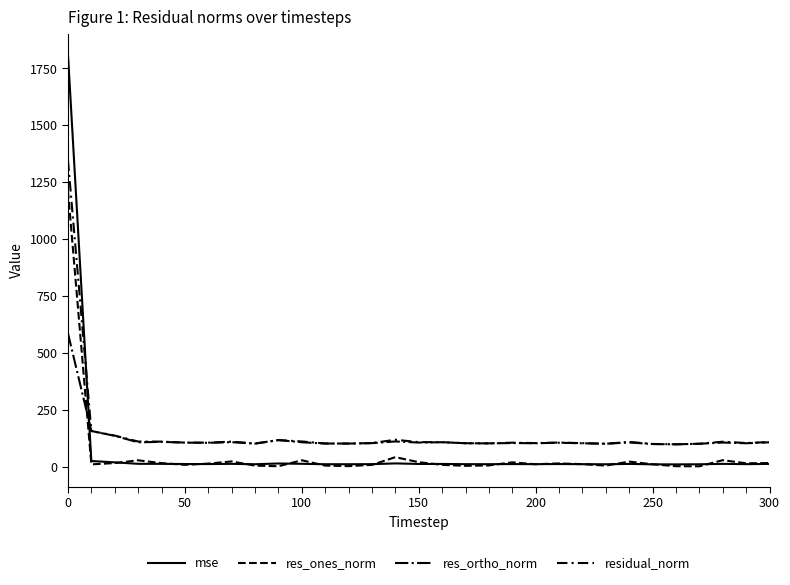

Which series has the widest spread of values?

mse